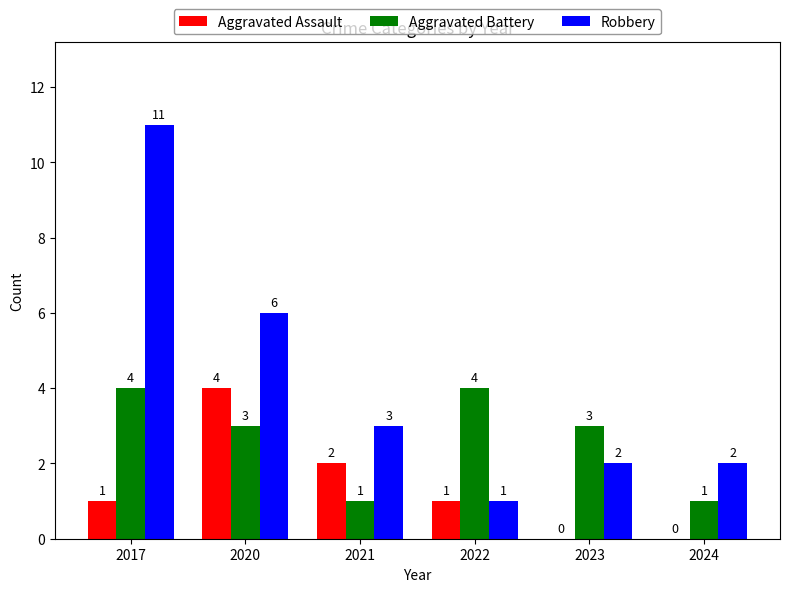

What is the spread (max minus min) of values at 2021?

2